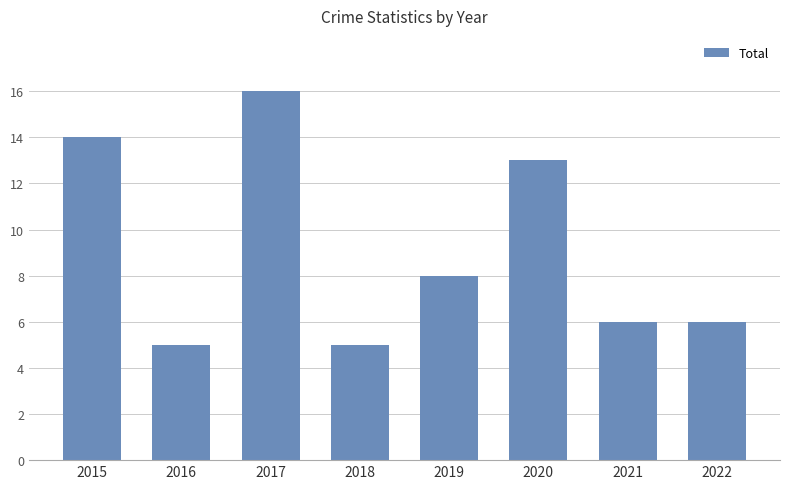

Count the number of data series in this chart.

1